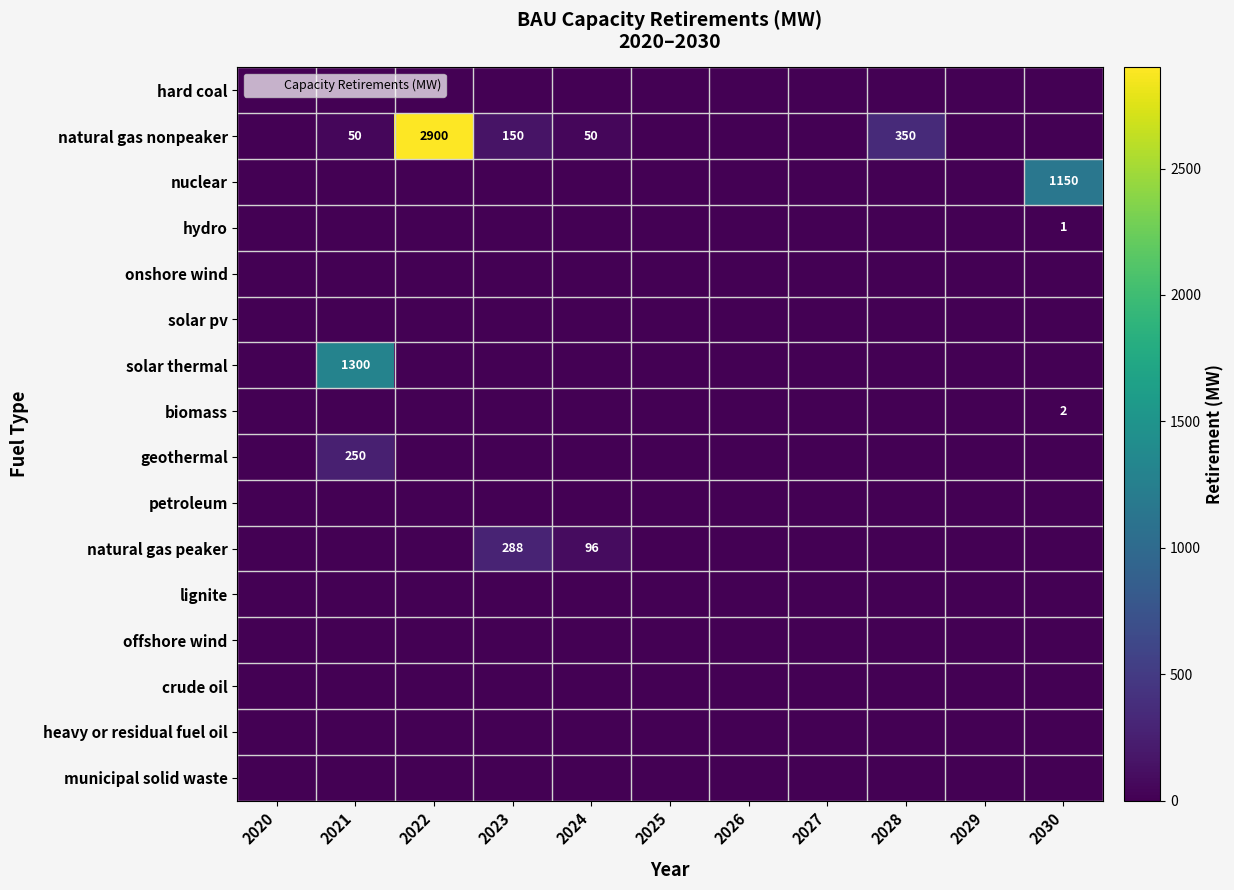

List the labels in order of geothermal value, largest first.

2021, 2020, 2022, 2023, 2024, 2025, 2026, 2027, 2028, 2029, 2030